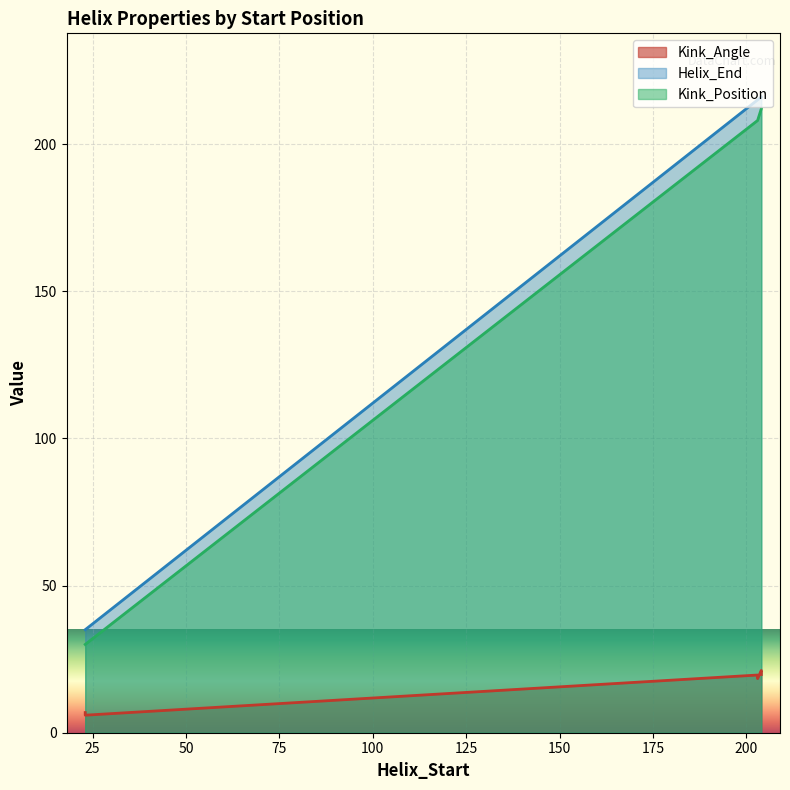

Reading right to left, what are all the values shown in this chart?

Kink_Angle: 203=18.4	204=19.8	23=6.0	203=19.6	204=21.2	23=6.8
Helix_End: 203=215.0	204=216.0	23=35.0	203=215.0	204=216.0	23=35.0
Kink_Position: 203=208.0	204=212.0	23=30.0	203=208.0	204=212.0	23=30.0